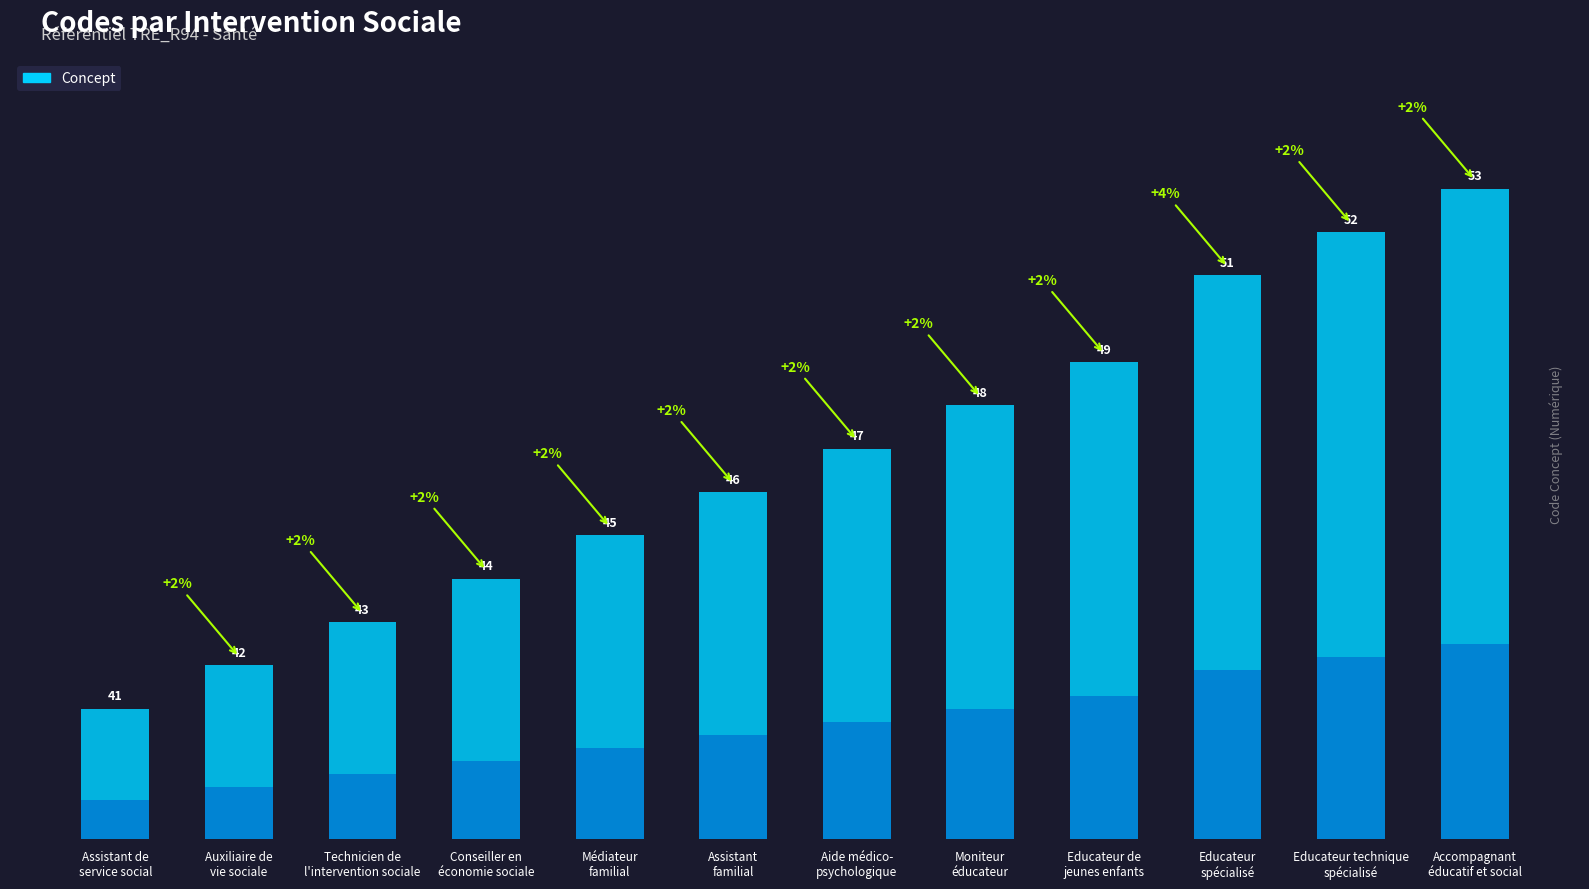

How many data points does each series have?

12